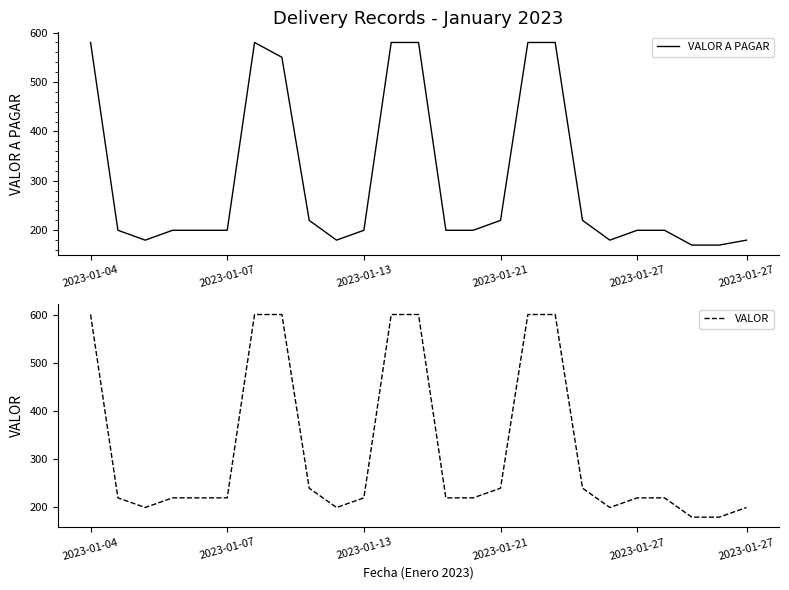

At which category is the sum across all series the highest?

2023-01-04